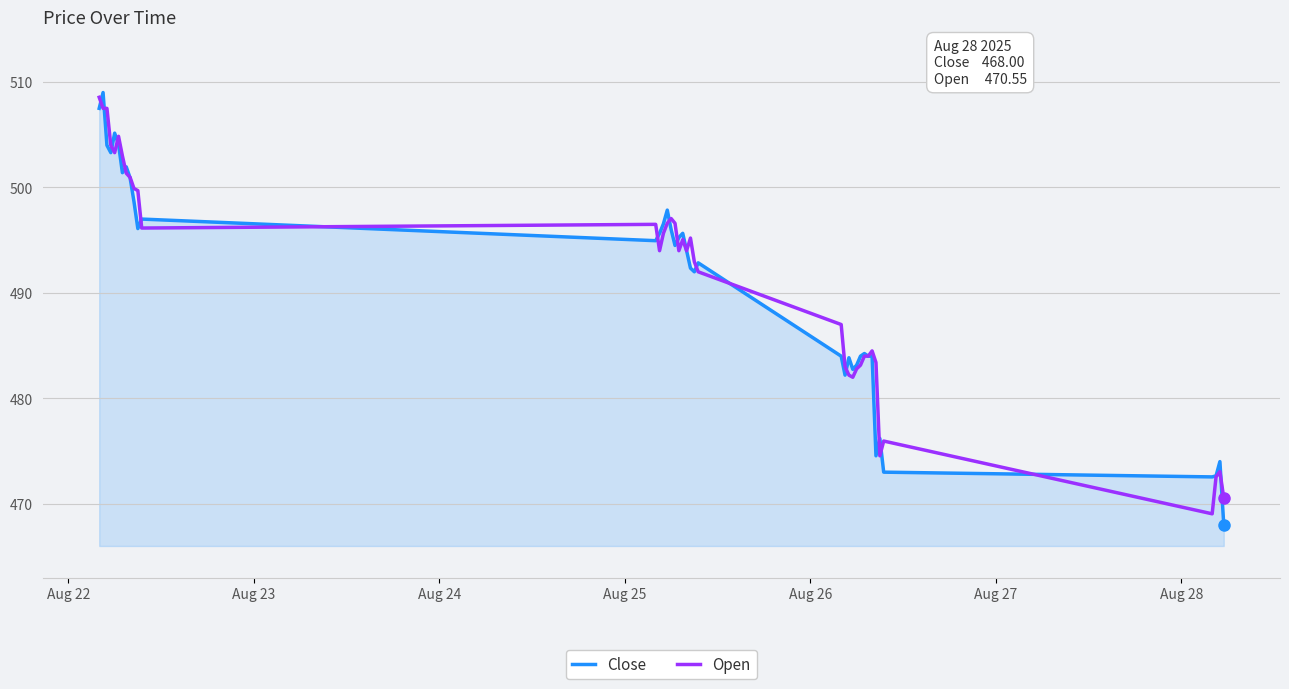

What is the minimum value shown in the chart?

468.0